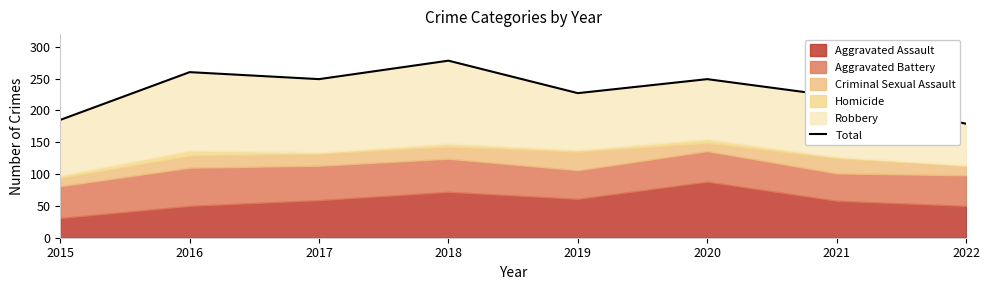

Reading left to right, transcribe all the data shown in this chart.

185	260	249	278	227	249	222	179